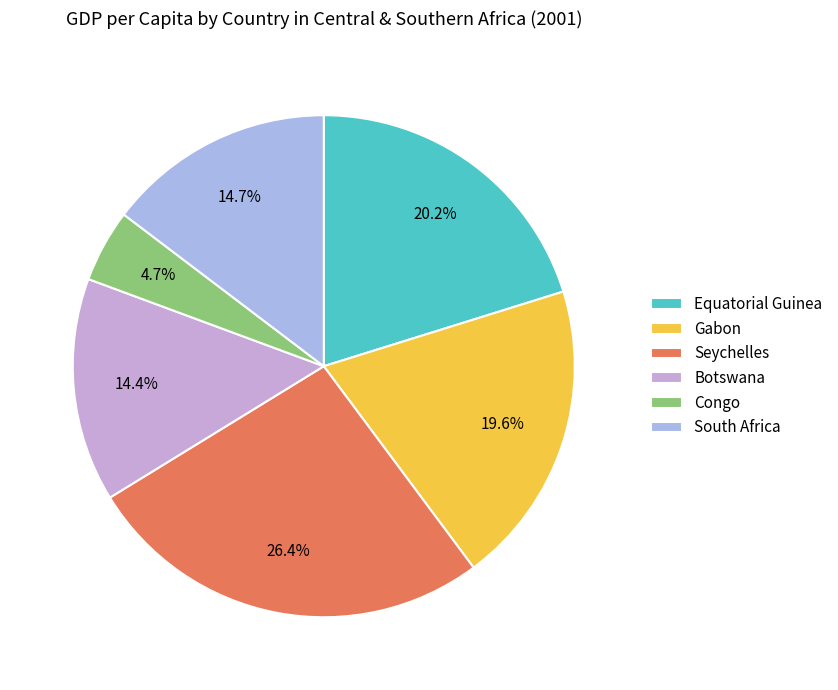

What is the total percentage of South Africa and Botswana?

29.1%